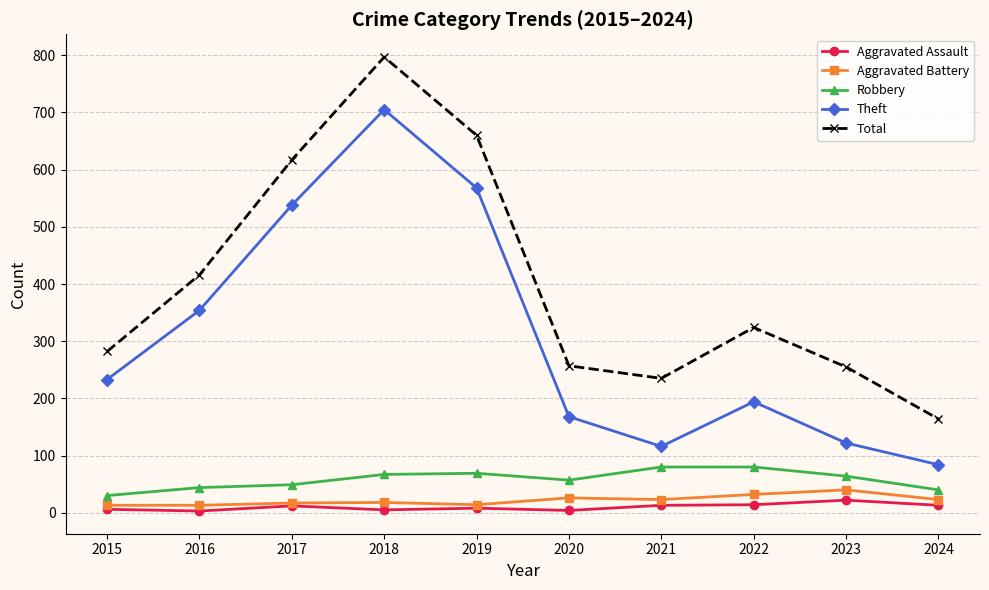

Is this an area chart (filled region under the line)?

No